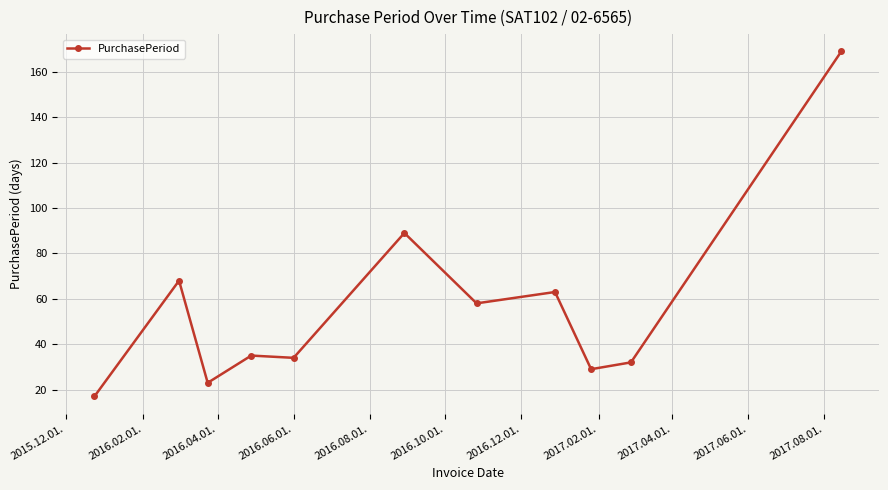

What is the difference between the second highest and minimum values?

72